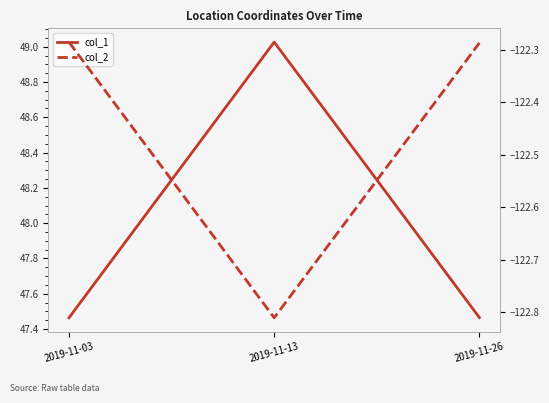

Reading left to right, transcribe all the data shown in this chart.

col_1: 47.5	49.0	47.5
col_2: -122.3	-122.8	-122.3